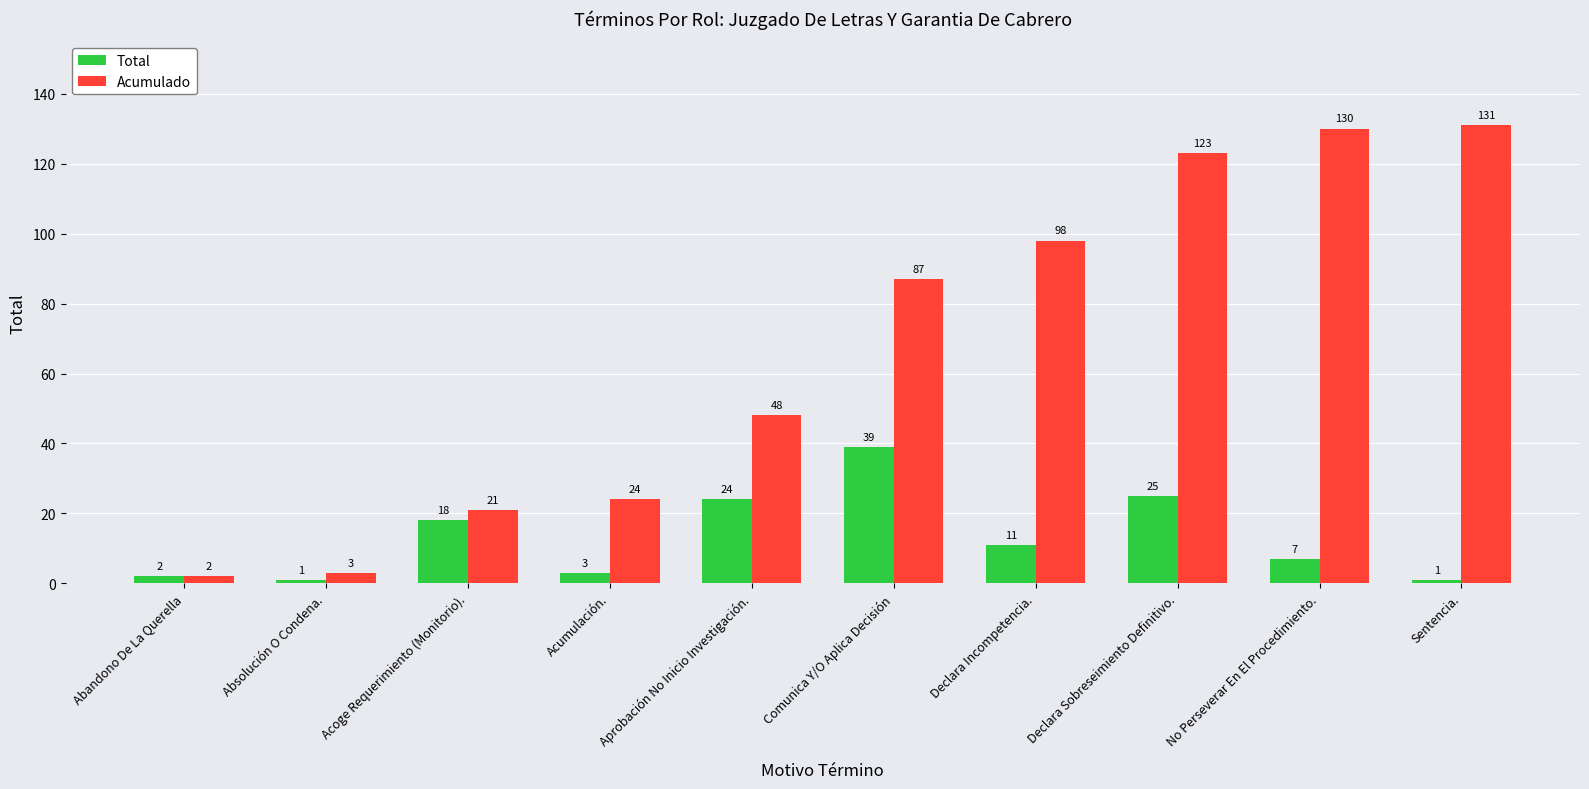

What is the sum of the Total values at No Perseverar En El Procedimiento. and Acumulación.?

10